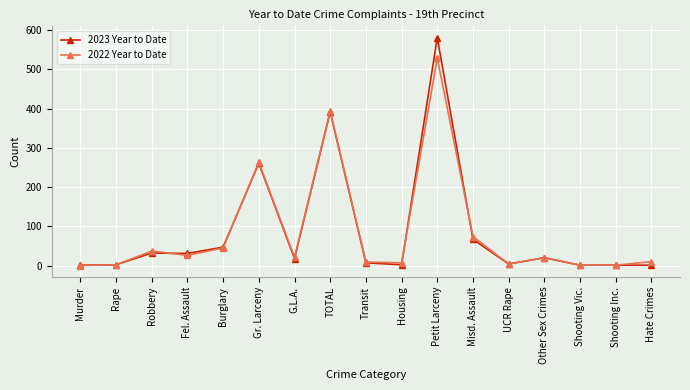

Which series ends up on top after the final intersection of 2023 Year to Date and 2022 Year to Date?

2022 Year to Date